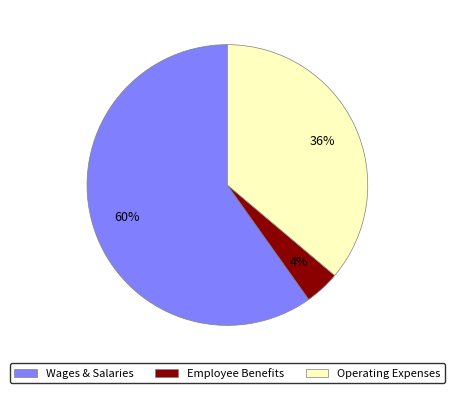

Is there any slice that represents more than half of the pie?

Yes